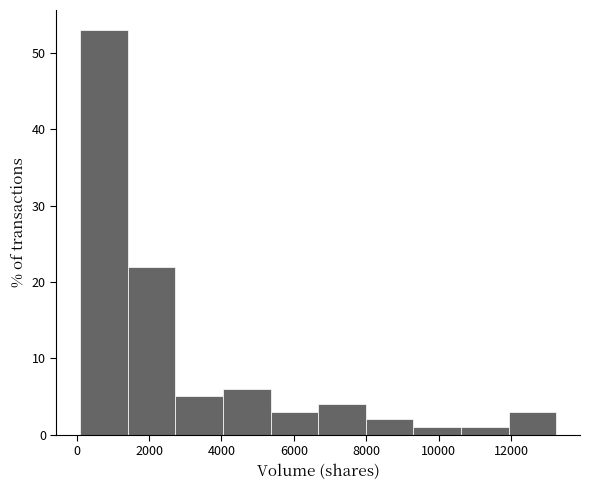

Over which range of the x-axis is the bar tallest?

200 to 1400